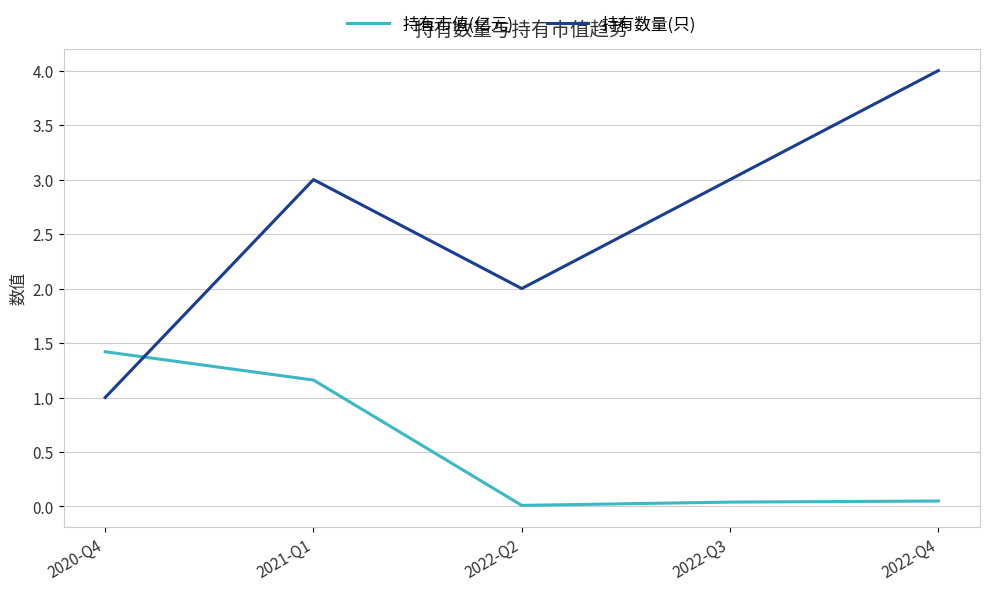

Which series has the widest spread of values?

持有数量(只)